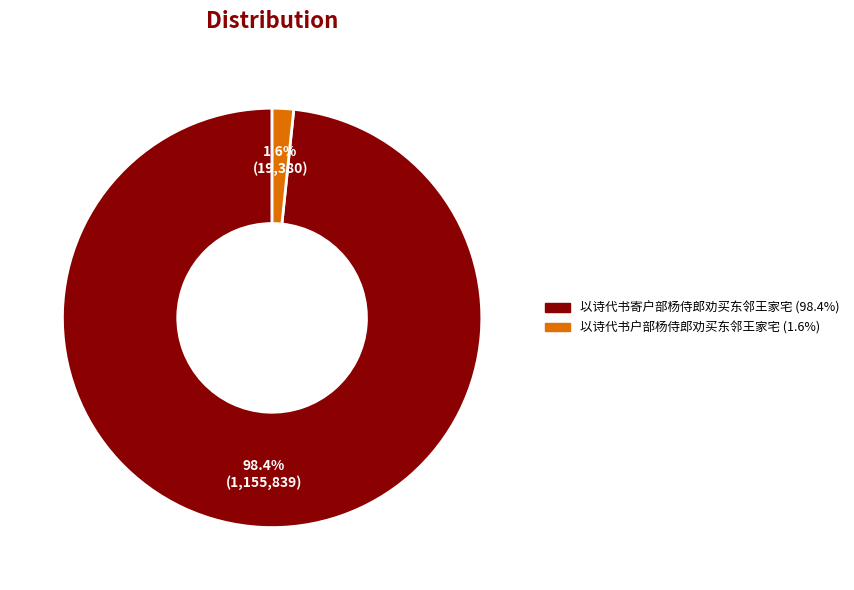

Which category has the biggest portion of the pie?

以诗代书寄户部杨侍郎劝买东邻王家宅